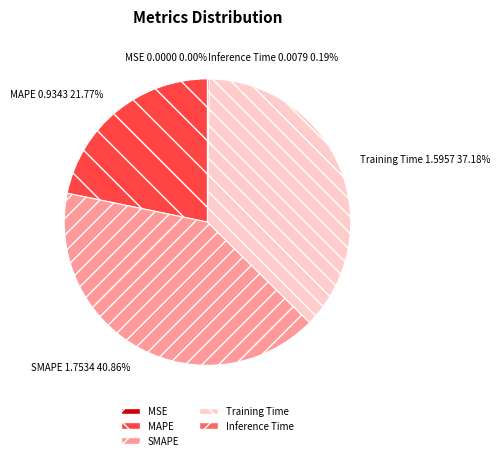

What is the ratio of the value at SMAPE to the value at Training Time?

1.1